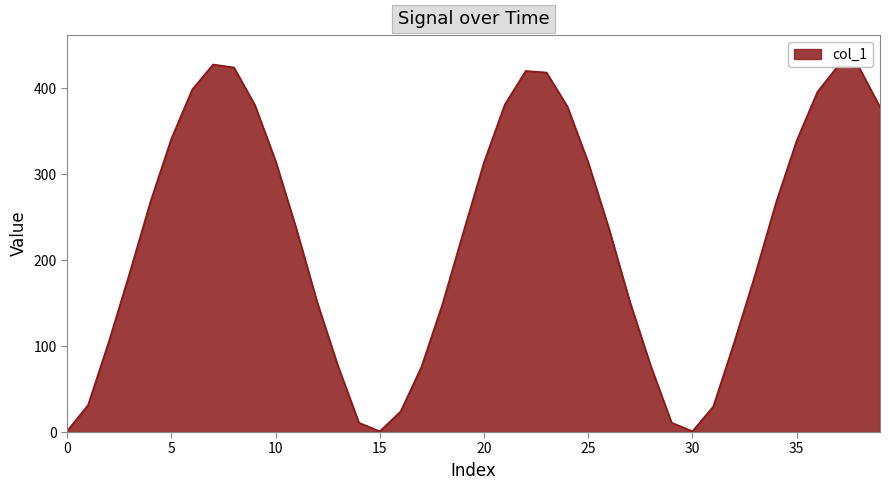

Reading left to right, what are all the values shown in this chart?

1.3	31.4	105.4	185.4	268.5	341.6	398.7	427.7	424.3	380.8	315.4	236.1	150.7	76.3	10.7	0.9	24.0	76.1	148.5	231.9	314.0	381.3	420.2	418.4	378.8	313.8	236.3	151.4	77.0	10.8	0.9	29.7	104.0	182.4	266.1	339.0	396.0	426.6	424.2	378.2